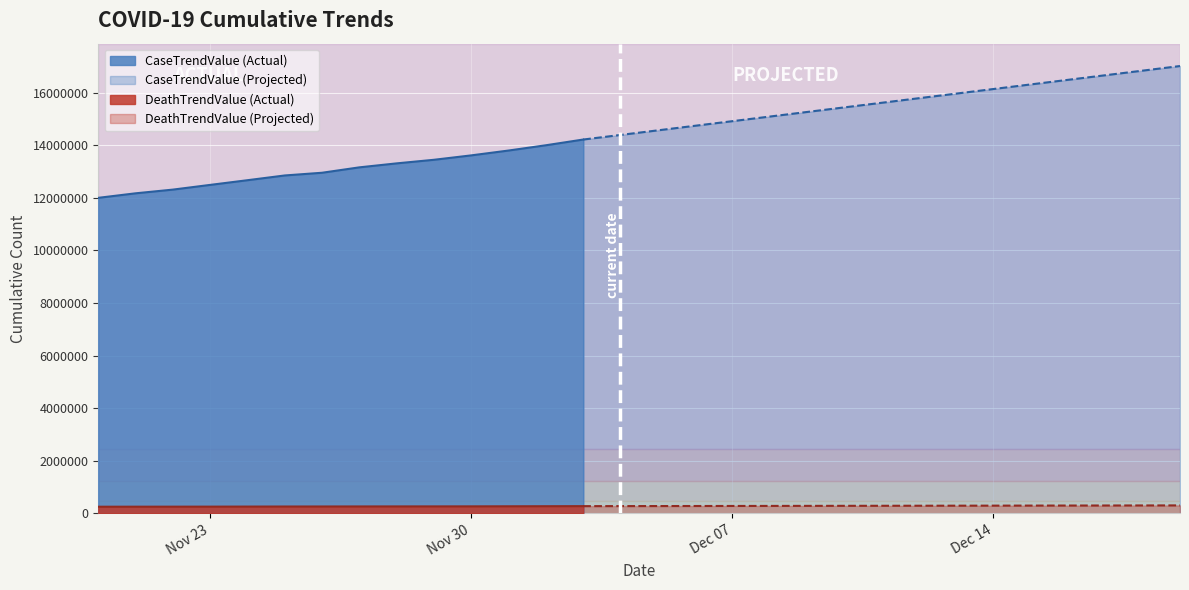

Which series has the largest range (max minus min)?

CaseTrendValue